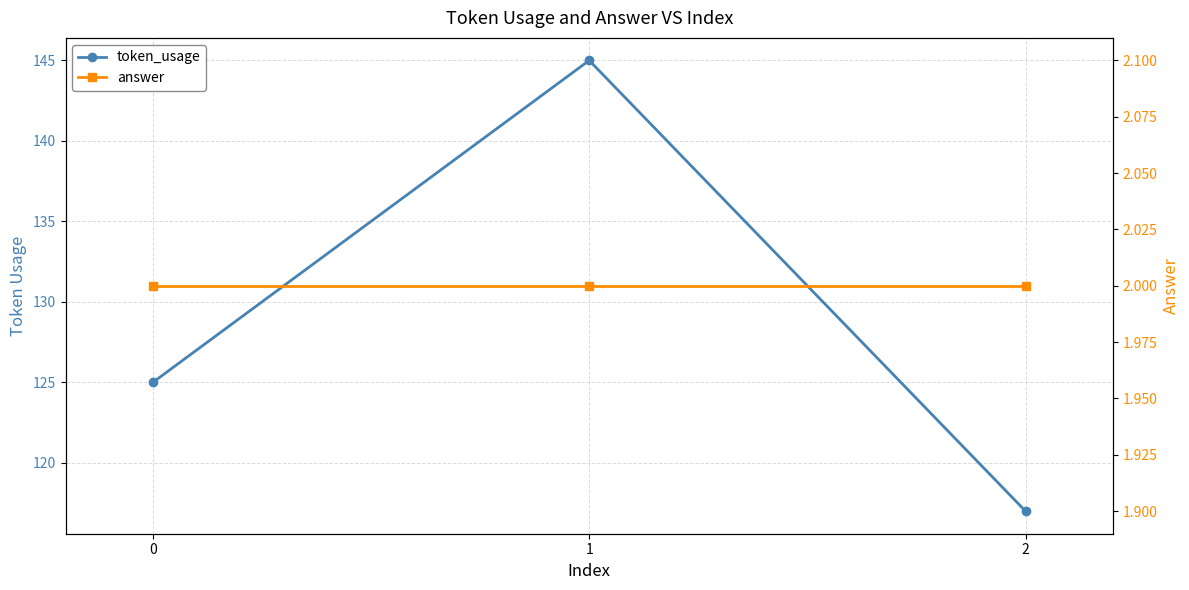

Between 1 and 0, which is larger?

1